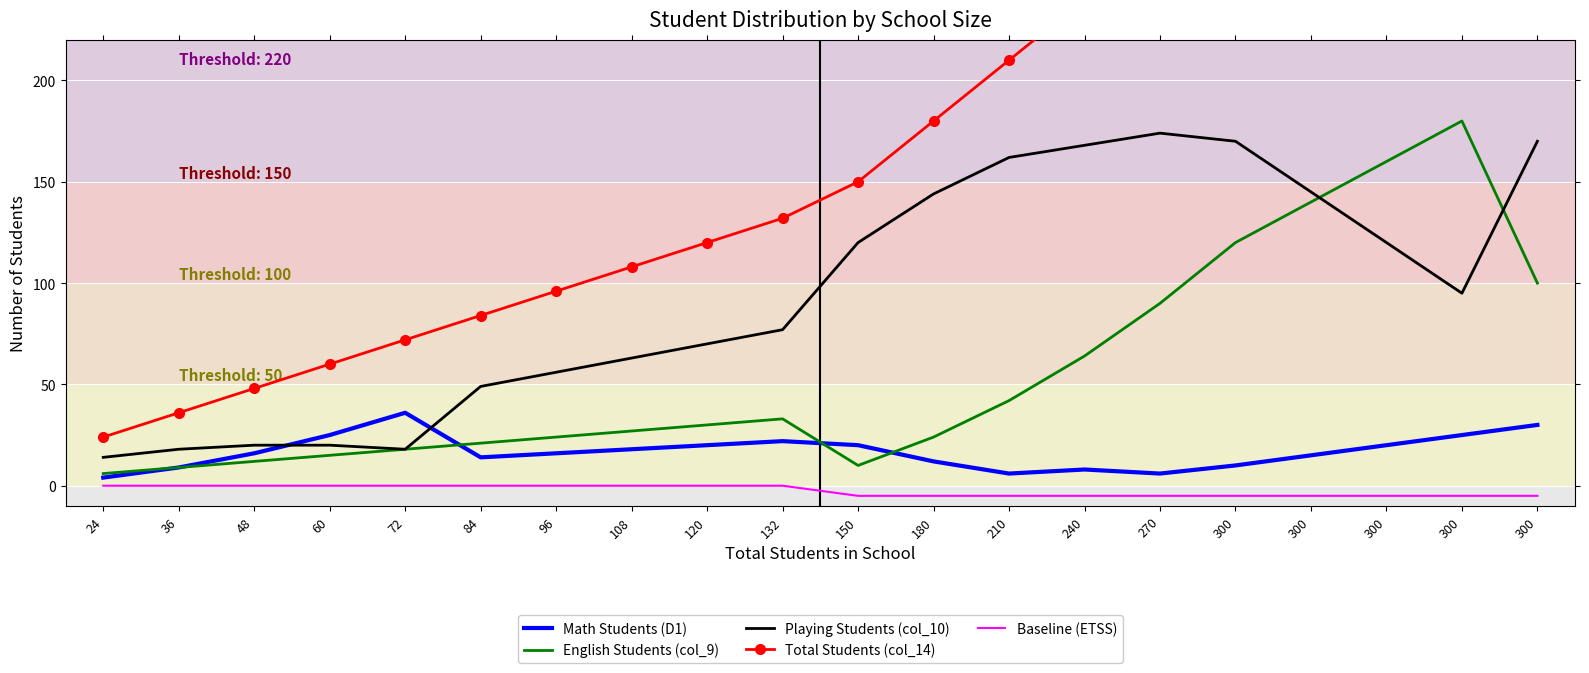

What is the difference between the maximum and minimum values in the Playing Students (col_10) series?

160